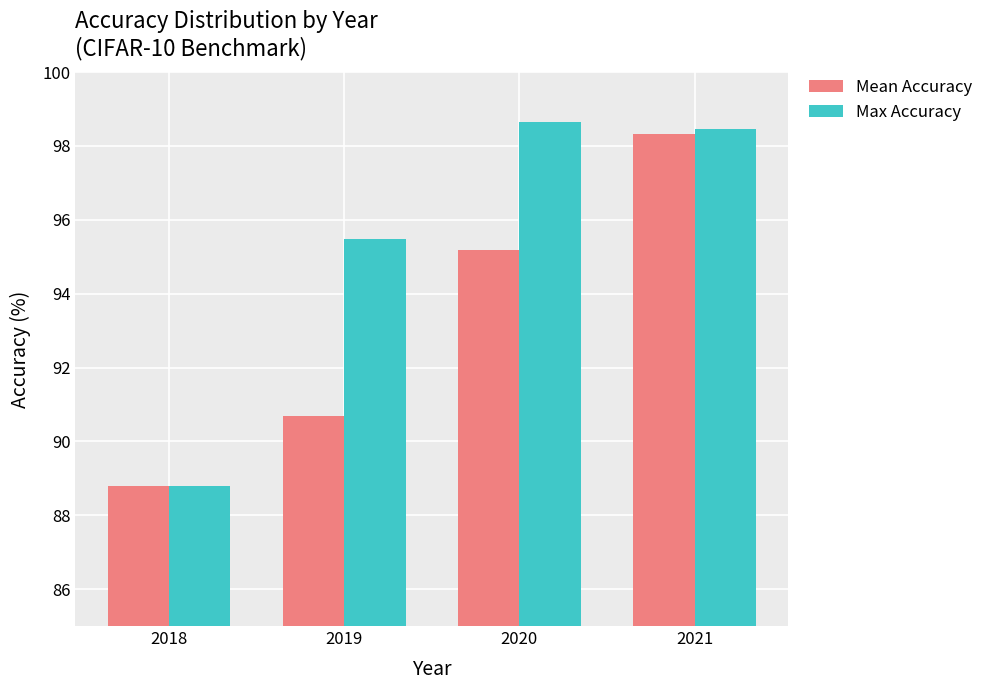

Where does the Max Accuracy series first go above 98?

2020